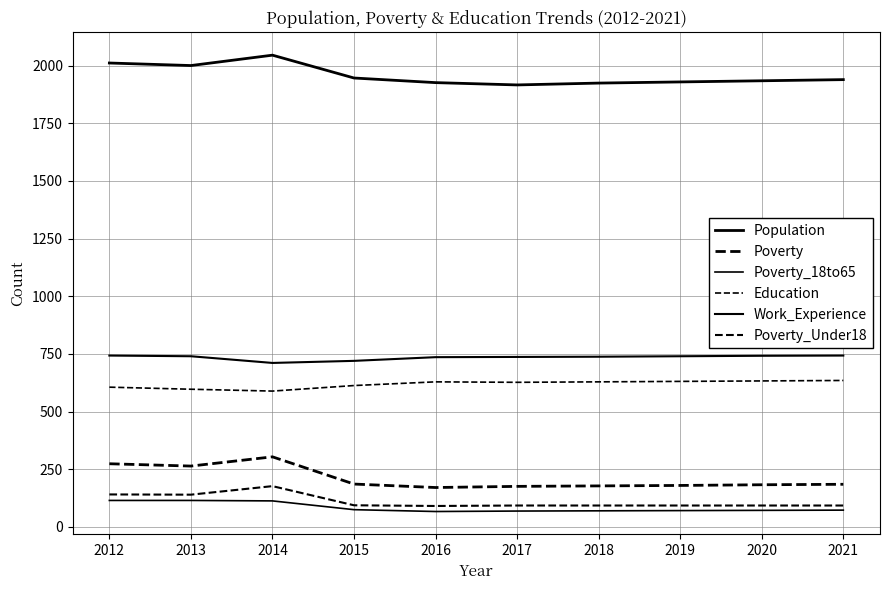

What is the difference between the highest and lowest values at 2013?

1885